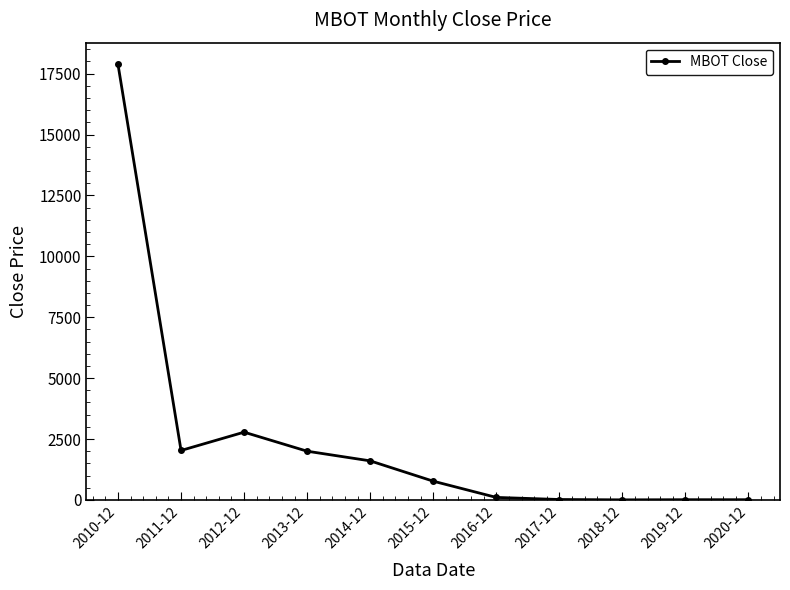

Where is the data nearest to the value 8940?

2012-12